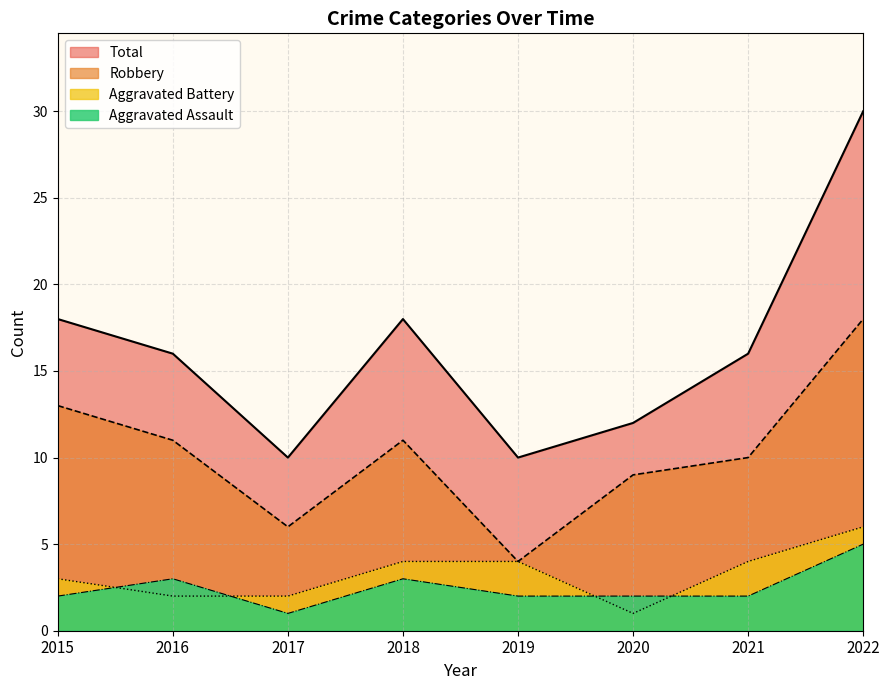

What is the value of the Robbery point at the 6th from the left?

9